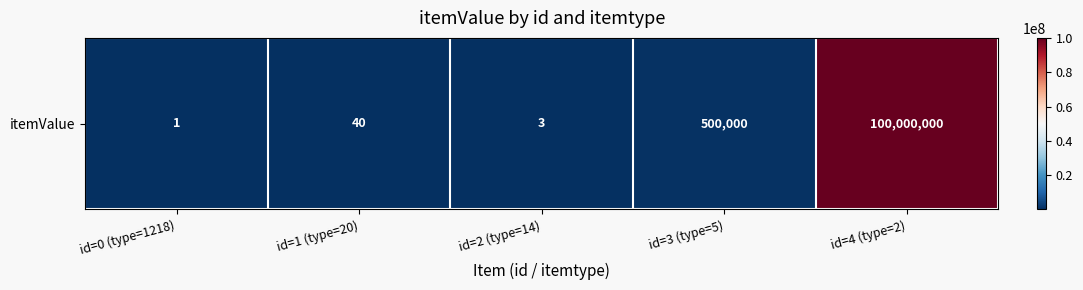

What is the difference between the second highest and second lowest values?

499997